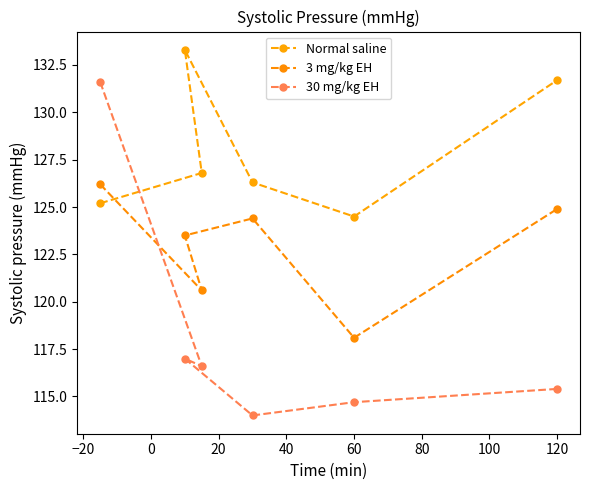

What is the sum of the 30 mg/kg EH values at 20 and 0?

231.0